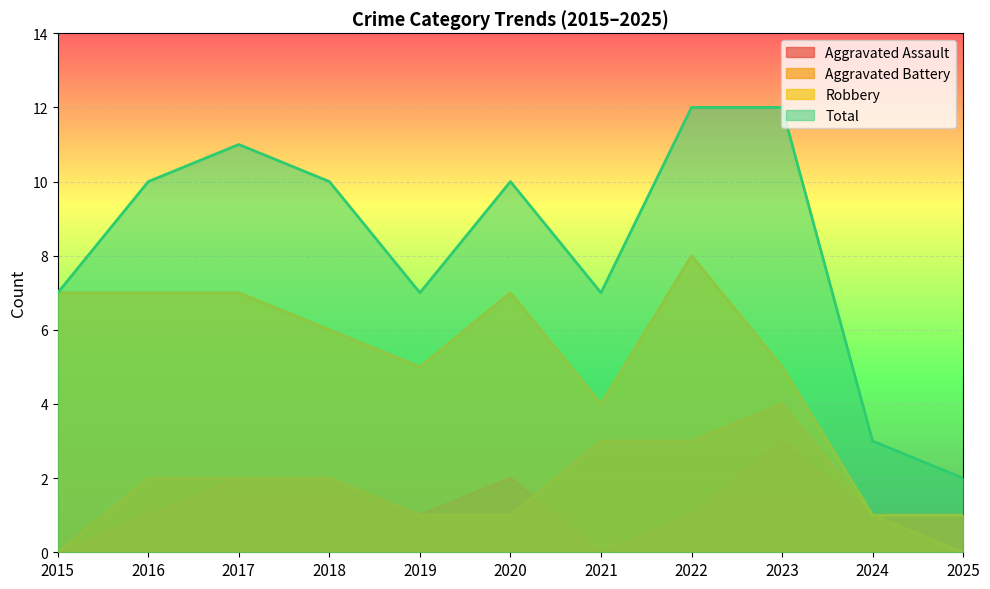

Where does the Aggravated Battery series first go above 2?

2021